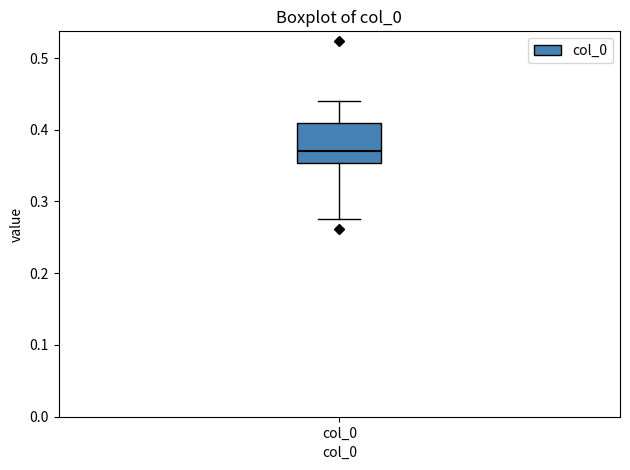

Where is the upper edge of the box for col_0 on the y-axis? The values are not printed on the chart, so give them approximately, as read against the axis.

0.41